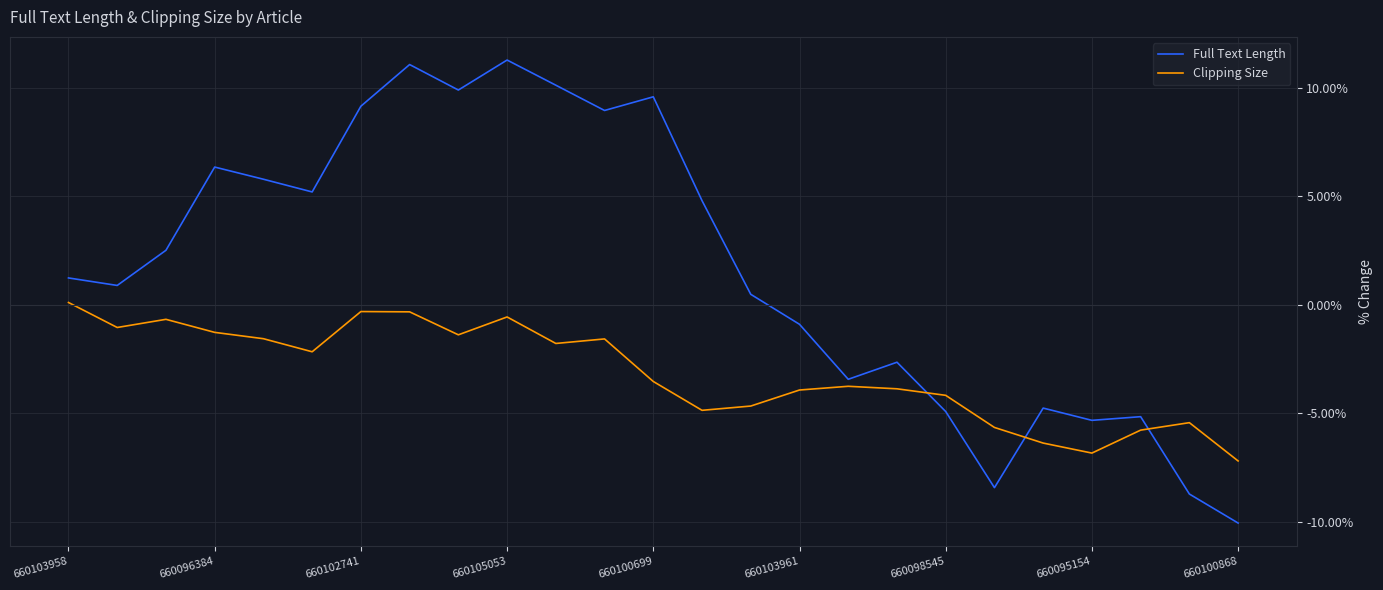

What is the sum of all Clipping Size values?

-78.4